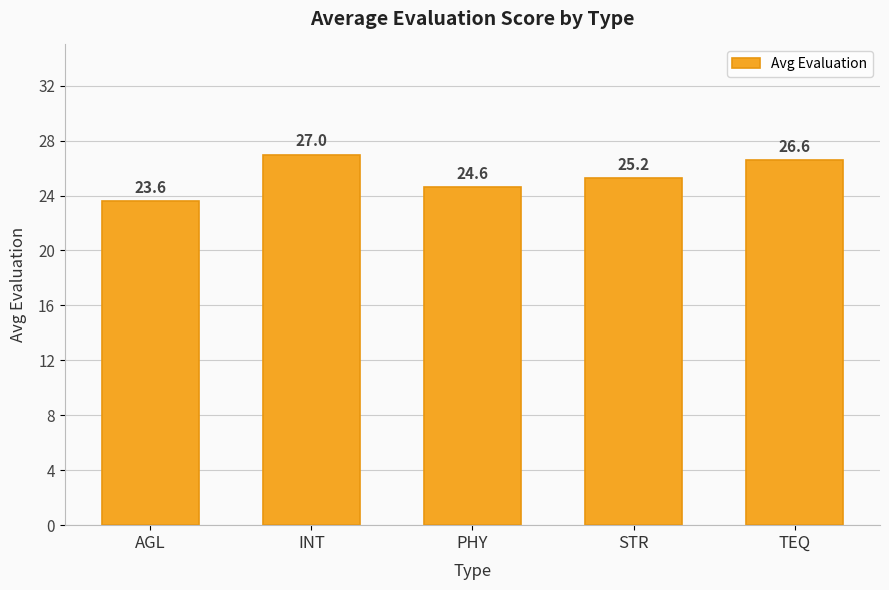

Is it true that the value at TEQ is 7.3?

False